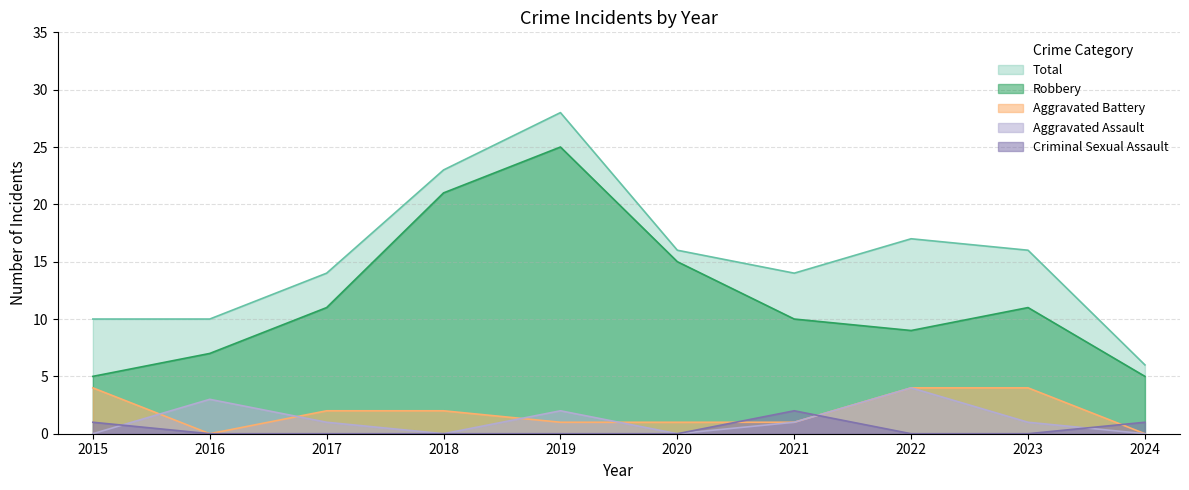

Which category has the lowest value in the Robbery series?

2015